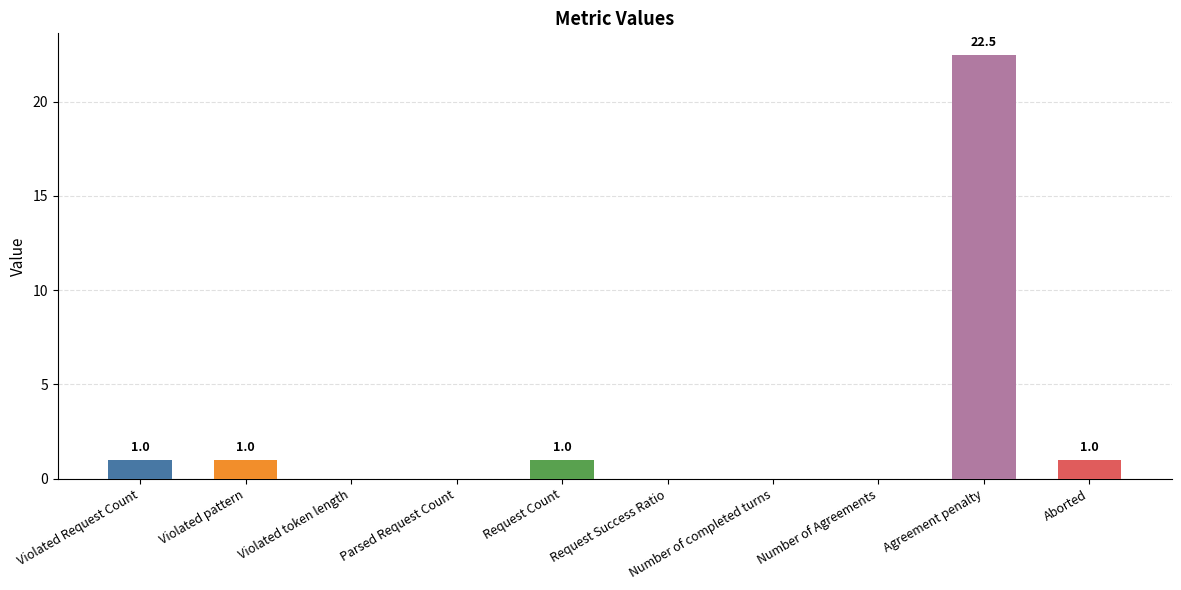

Reading left to right, what are all the values shown in this chart?

1.0	1.0	0.0	0.0	1.0	0.0	0.0	0.0	22.5	1.0